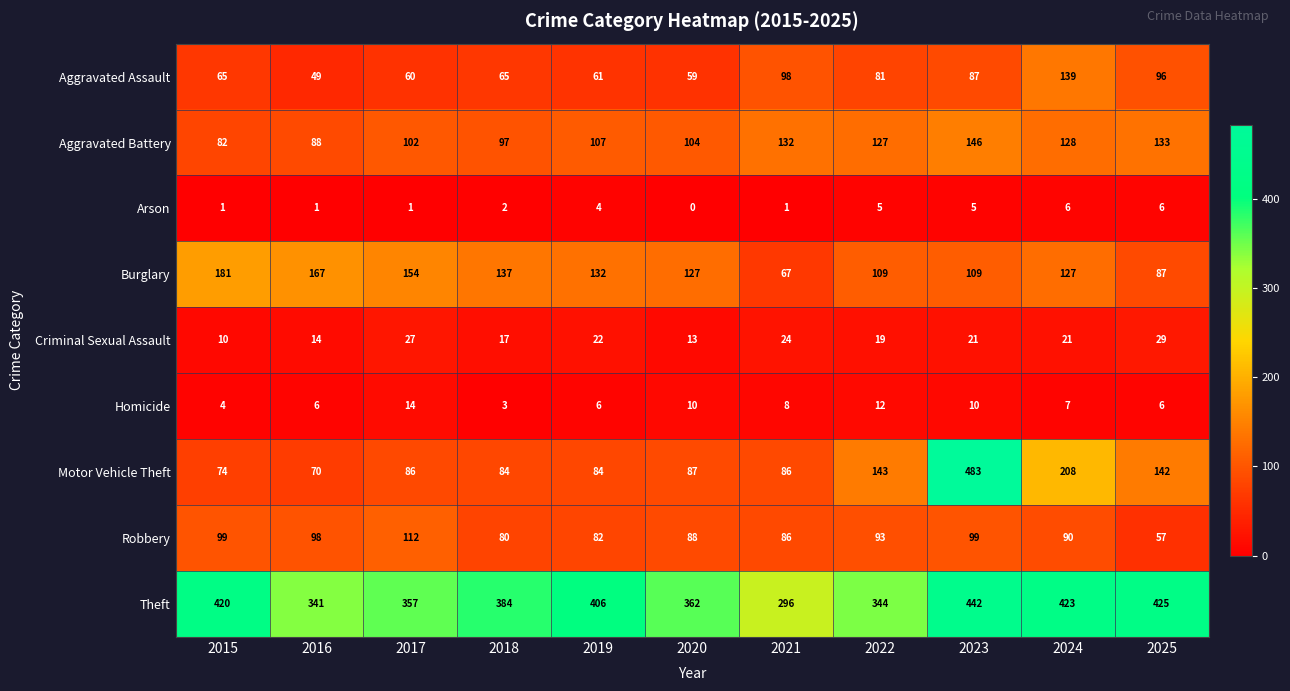

At which category does the chart reach its peak across all series?

2023